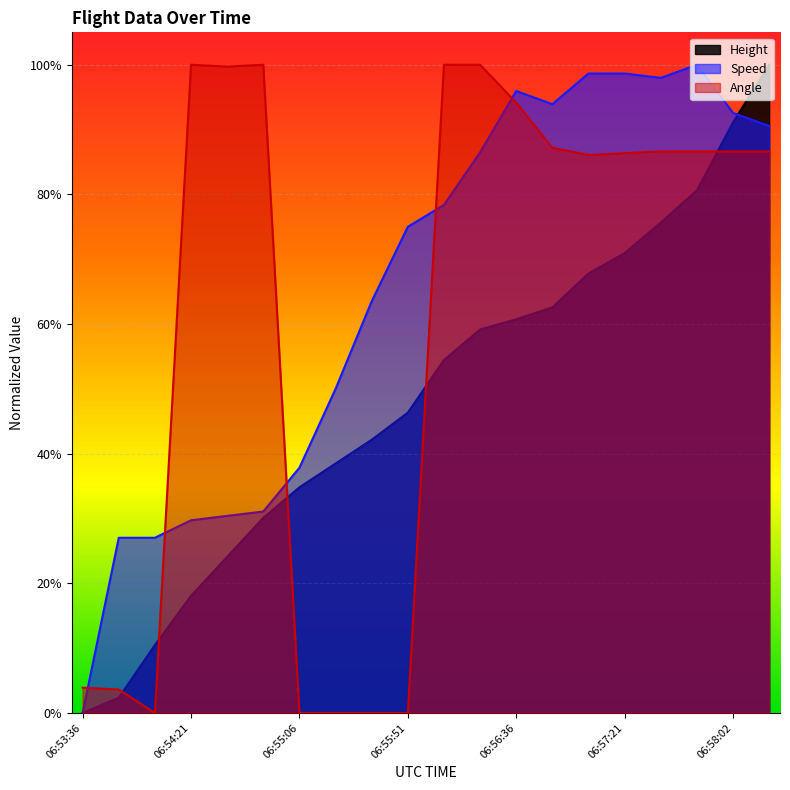

Between 06:54:51 and 06:54:21, which is larger?

06:54:51